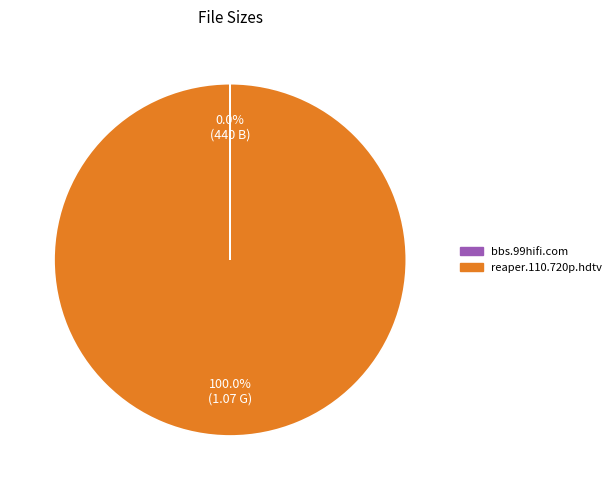

Is there a majority slice in this chart?

Yes